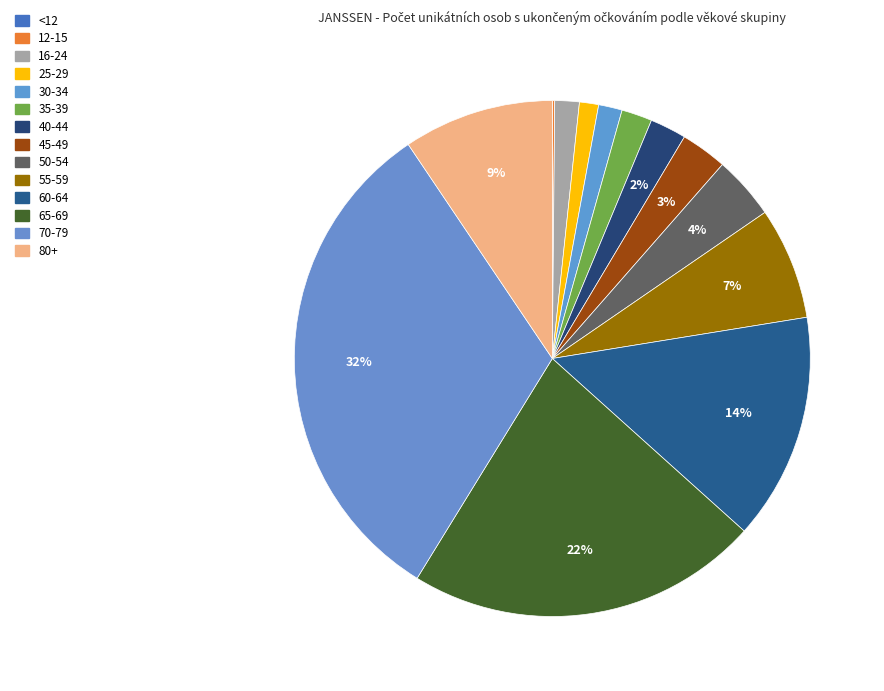

Which category has the biggest portion of the pie?

70-79